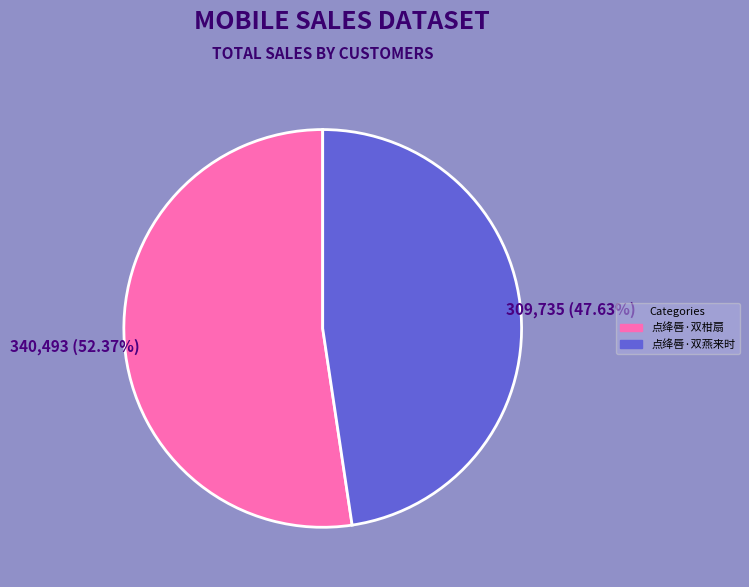

To the nearest percent, what is the difference between the 点绛唇·双柑扇 and 点绛唇·双燕来时 slice percentages?

5%